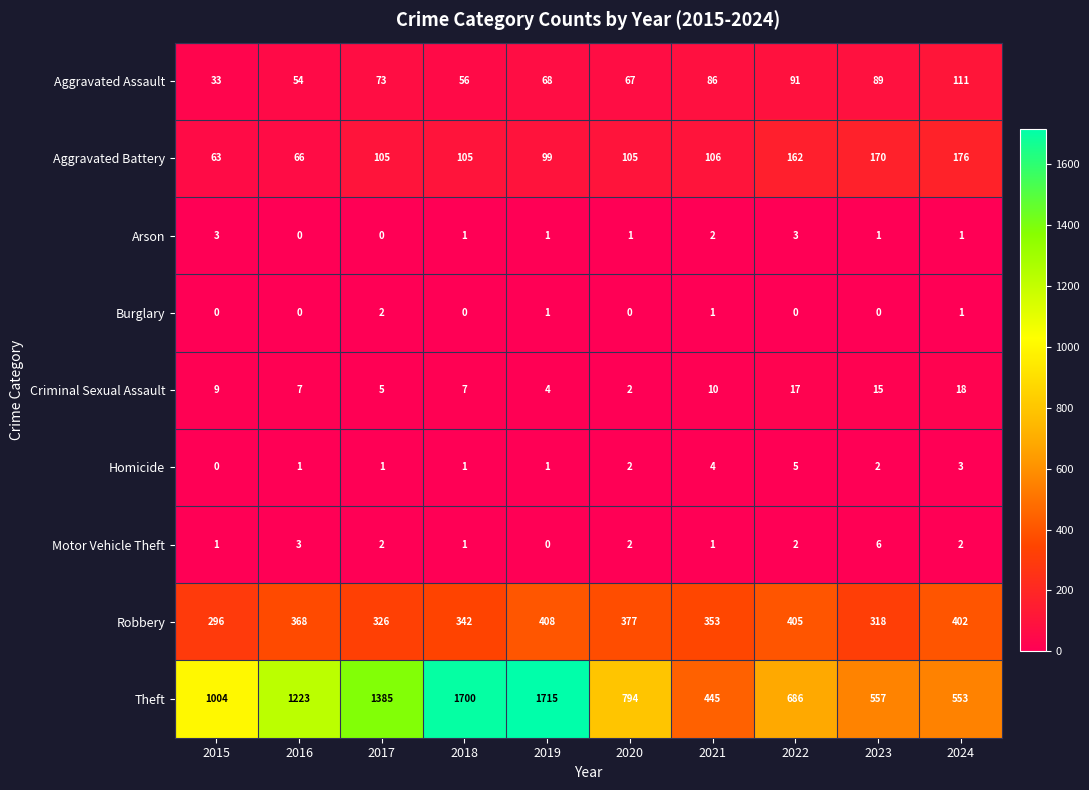

Is it true that Aggravated Assault equals 36 at 2020?

False